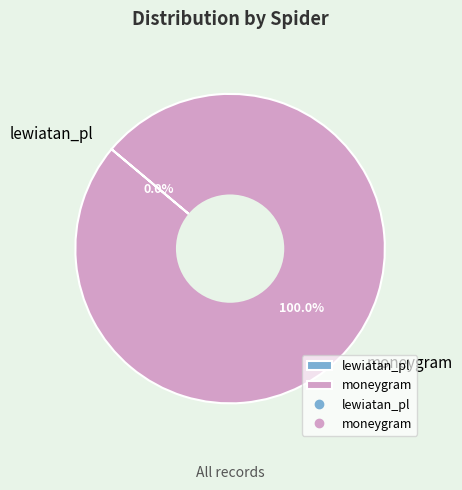

Does moneygram represent more than half of the total?

Yes